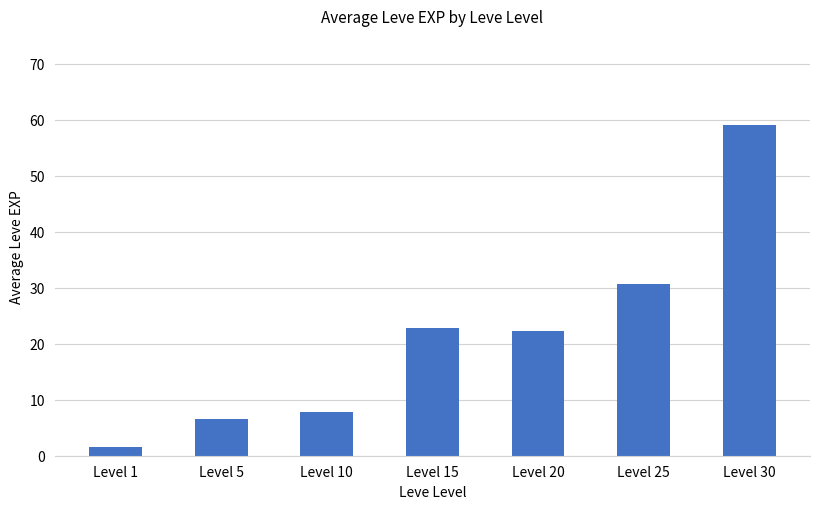

Reading left to right, transcribe all the data shown in this chart.

1.5	6.5	7.8	22.8	22.3	30.7	59.0